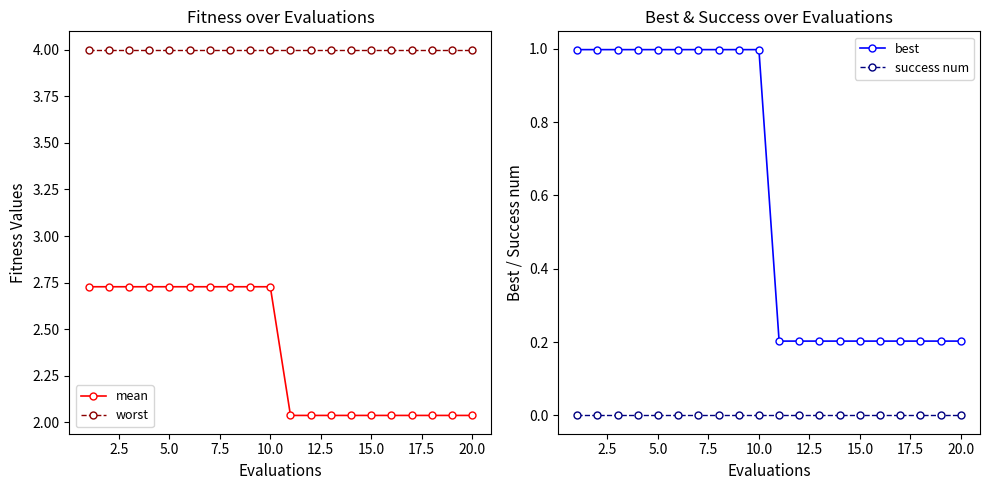

True or false: worst and mean intersect in this chart.

False